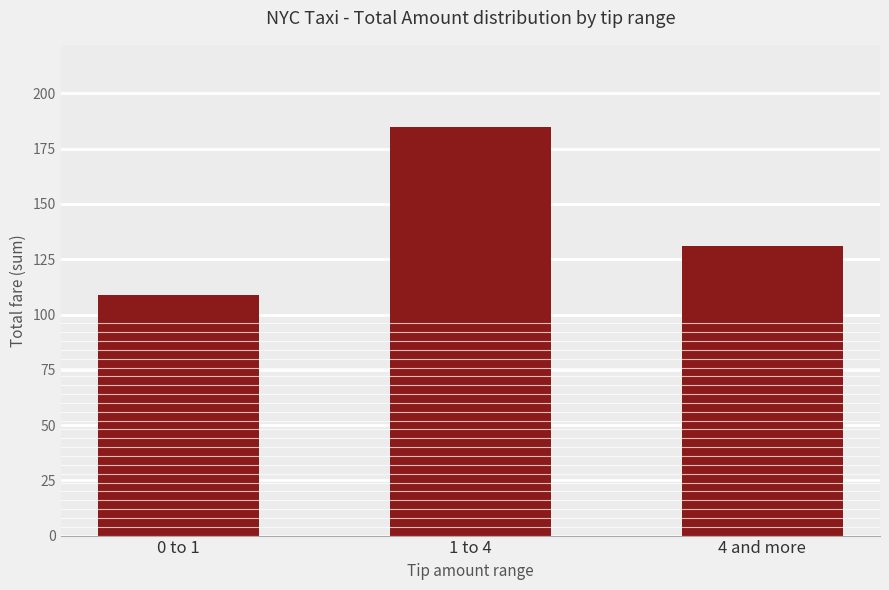

Between 0 to 1 and 4 and more, which is larger?

4 and more